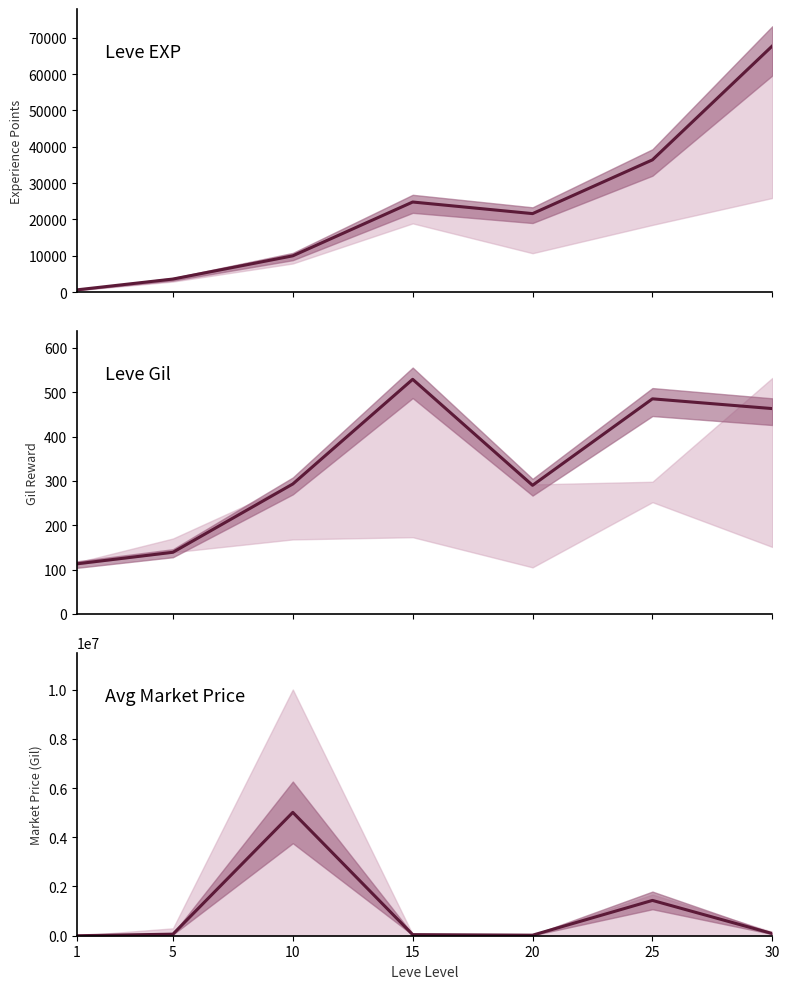

True or false: Leve Gil and currentAveragePrice cross at least once.

False